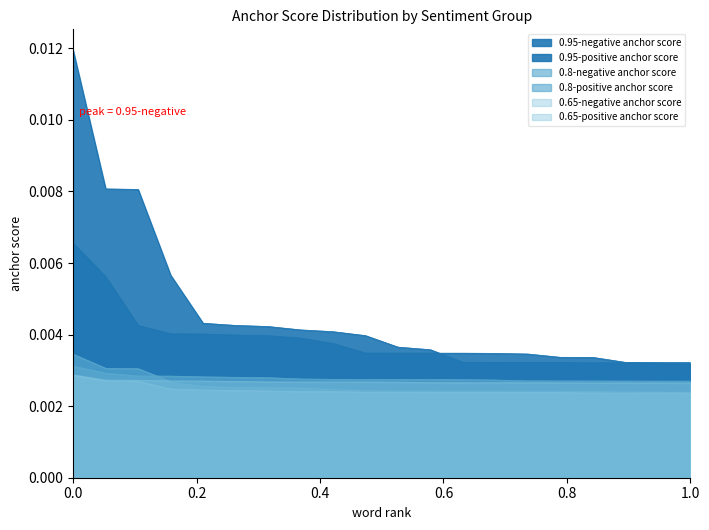

Does the chart have visible grid lines?

No